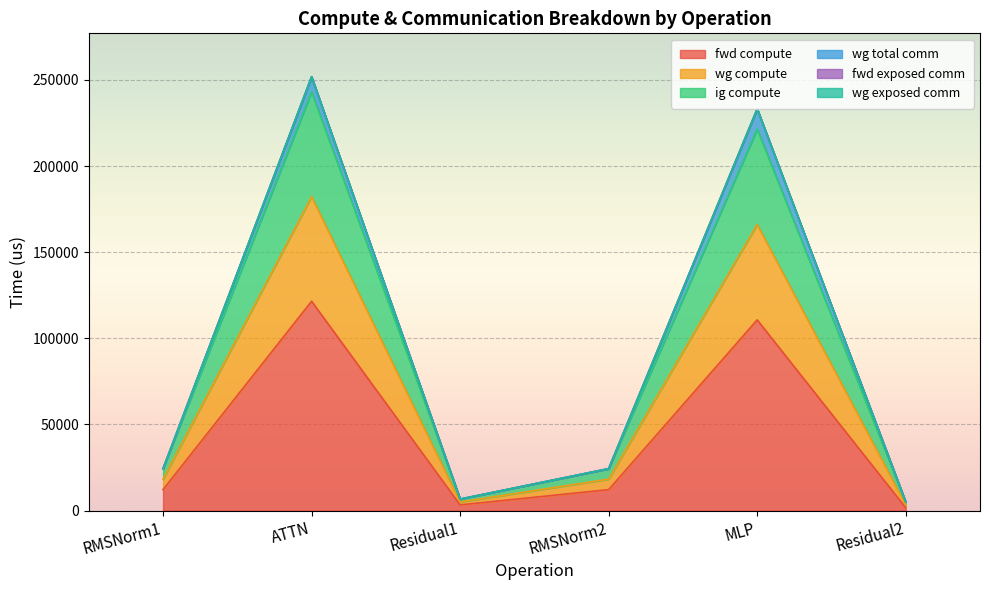

Which label corresponds to the smallest value in the chart?

Residual2